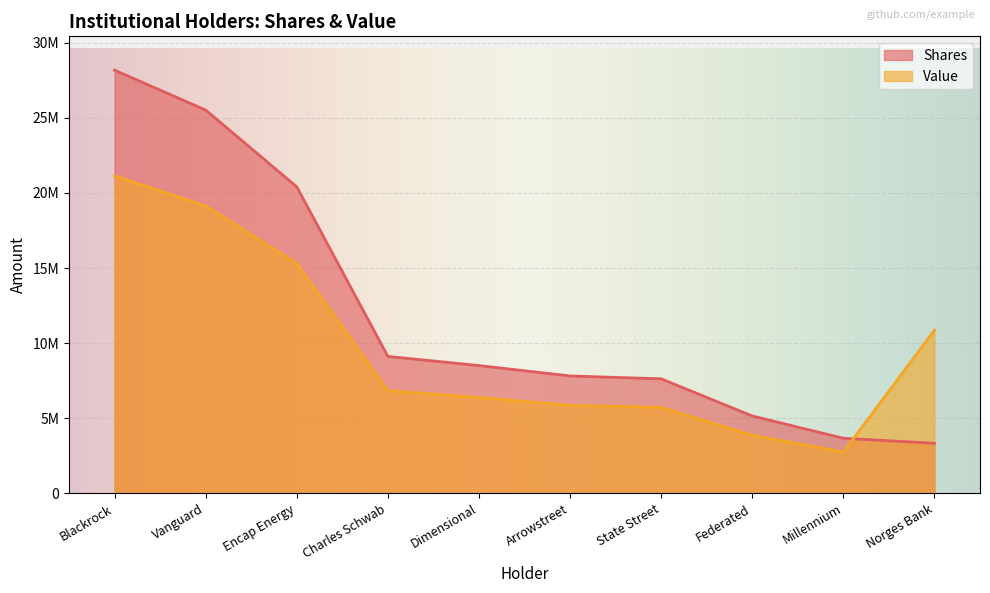

At which category is the sum across all series the highest?

Blackrock